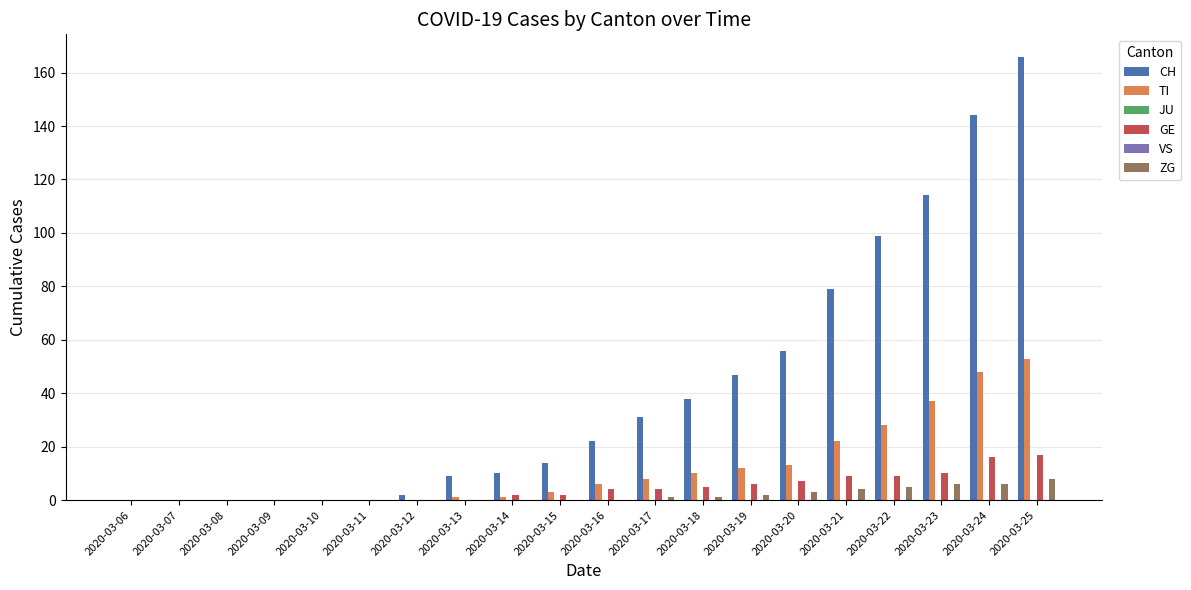

Is it true that VS equals 0 at 2020-03-08?

True